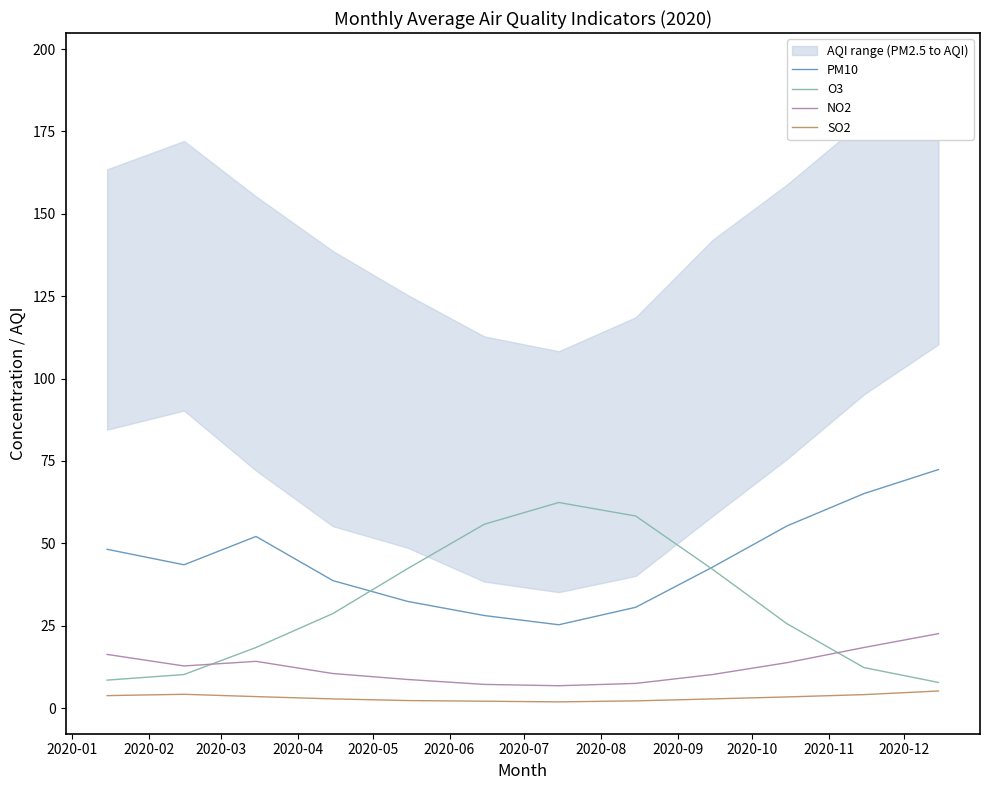

Is this an area chart (filled region under the line)?

No